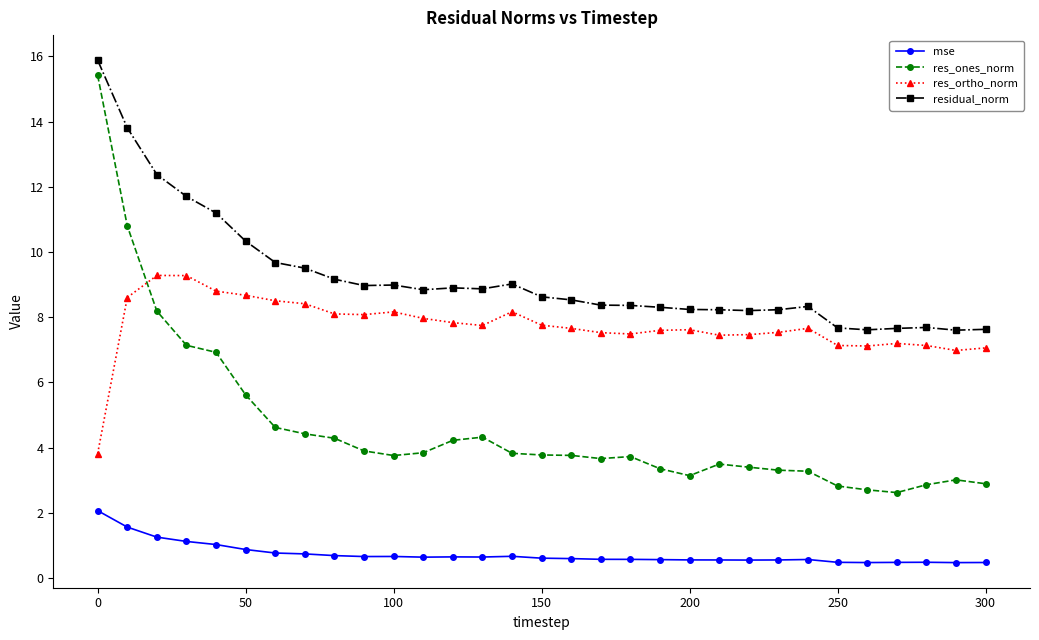

Which series has the largest range (max minus min)?

res_ones_norm